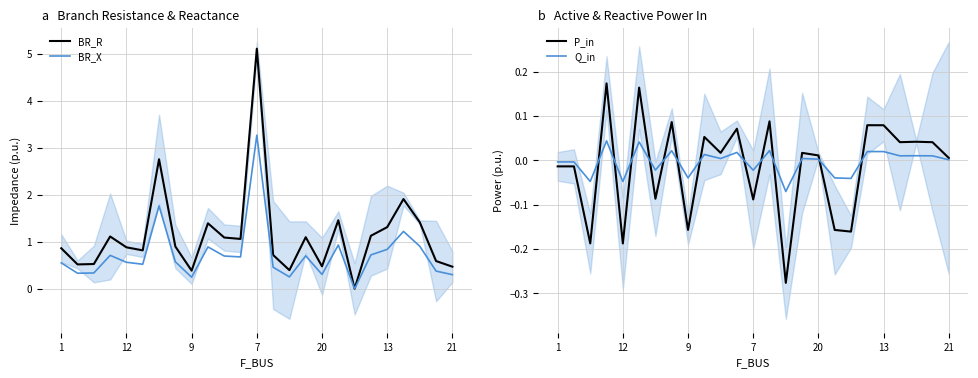

What is the spread (max minus min) of values at 15?

1.1